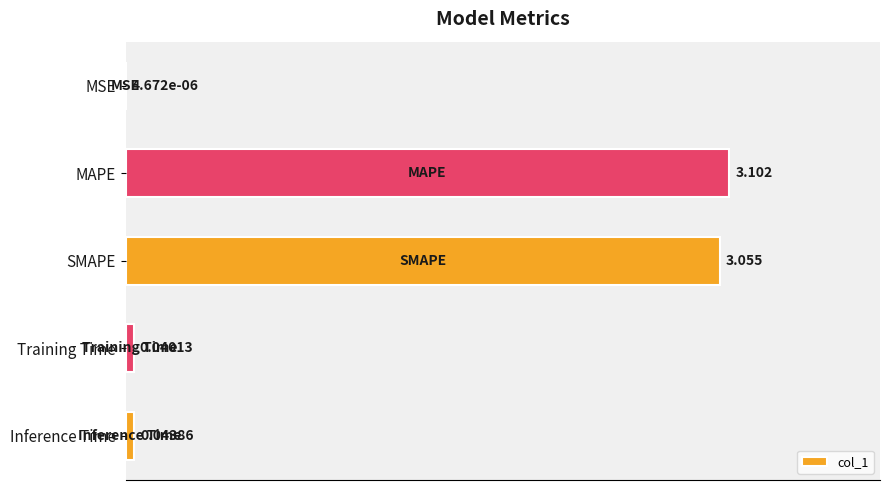

At which label is the value closest to 1?

Inference Time